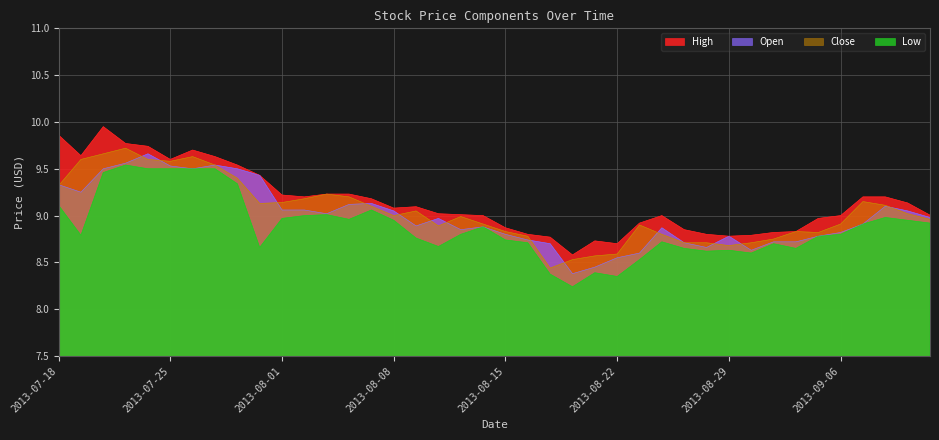

Reading left to right, transcribe all the data shown in this chart.

High: 2013-07-18=9.9	2013-07-19=9.6	2013-07-22=9.9	2013-07-23=9.8	2013-07-24=9.7	2013-07-25=9.6	2013-07-26=9.7	2013-07-29=9.6	2013-07-30=9.5	2013-07-31=9.4	2013-08-01=9.2	2013-08-02=9.2	2013-08-05=9.2	2013-08-06=9.2	2013-08-07=9.2	2013-08-08=9.1	2013-08-09=9.1	2013-08-12=9.0	2013-08-13=9.0	2013-08-14=9.0	2013-08-15=8.9	2013-08-16=8.8	2013-08-19=8.8	2013-08-20=8.6	2013-08-21=8.7	2013-08-22=8.7	2013-08-23=8.9	2013-08-26=9.0	2013-08-27=8.8	2013-08-28=8.8	2013-08-29=8.8	2013-08-30=8.8	2013-09-03=8.8	2013-09-04=8.8	2013-09-05=9.0	2013-09-06=9.0	2013-09-09=9.2	2013-09-10=9.2	2013-09-11=9.1	2013-09-12=9.0
Open: 2013-07-18=9.3	2013-07-19=9.2	2013-07-22=9.5	2013-07-23=9.6	2013-07-24=9.7	2013-07-25=9.5	2013-07-26=9.5	2013-07-29=9.5	2013-07-30=9.5	2013-07-31=9.4	2013-08-01=9.1	2013-08-02=9.1	2013-08-05=9.0	2013-08-06=9.1	2013-08-07=9.1	2013-08-08=9.1	2013-08-09=8.9	2013-08-12=9.0	2013-08-13=8.8	2013-08-14=8.9	2013-08-15=8.8	2013-08-16=8.7	2013-08-19=8.7	2013-08-20=8.4	2013-08-21=8.4	2013-08-22=8.6	2013-08-23=8.6	2013-08-26=8.9	2013-08-27=8.7	2013-08-28=8.7	2013-08-29=8.8	2013-08-30=8.6	2013-09-03=8.7	2013-09-04=8.7	2013-09-05=8.8	2013-09-06=8.8	2013-09-09=8.9	2013-09-10=9.1	2013-09-11=9.1	2013-09-12=9.0
Close: 2013-07-18=9.3	2013-07-19=9.6	2013-07-22=9.7	2013-07-23=9.7	2013-07-24=9.6	2013-07-25=9.6	2013-07-26=9.6	2013-07-29=9.5	2013-07-30=9.4	2013-07-31=9.1	2013-08-01=9.1	2013-08-02=9.2	2013-08-05=9.2	2013-08-06=9.2	2013-08-07=9.1	2013-08-08=9.0	2013-08-09=9.1	2013-08-12=8.9	2013-08-13=9.0	2013-08-14=8.9	2013-08-15=8.8	2013-08-16=8.8	2013-08-19=8.4	2013-08-20=8.5	2013-08-21=8.6	2013-08-22=8.6	2013-08-23=8.9	2013-08-26=8.8	2013-08-27=8.7	2013-08-28=8.7	2013-08-29=8.7	2013-08-30=8.7	2013-09-03=8.8	2013-09-04=8.8	2013-09-05=8.8	2013-09-06=8.9	2013-09-09=9.2	2013-09-10=9.1	2013-09-11=9.0	2013-09-12=9.0
Low: 2013-07-18=9.1	2013-07-19=8.8	2013-07-22=9.5	2013-07-23=9.5	2013-07-24=9.5	2013-07-25=9.5	2013-07-26=9.5	2013-07-29=9.5	2013-07-30=9.3	2013-07-31=8.7	2013-08-01=9.0	2013-08-02=9.0	2013-08-05=9.0	2013-08-06=9.0	2013-08-07=9.1	2013-08-08=8.9	2013-08-09=8.8	2013-08-12=8.7	2013-08-13=8.8	2013-08-14=8.9	2013-08-15=8.7	2013-08-16=8.7	2013-08-19=8.4	2013-08-20=8.2	2013-08-21=8.4	2013-08-22=8.3	2013-08-23=8.5	2013-08-26=8.7	2013-08-27=8.7	2013-08-28=8.6	2013-08-29=8.6	2013-08-30=8.6	2013-09-03=8.7	2013-09-04=8.7	2013-09-05=8.8	2013-09-06=8.8	2013-09-09=8.9	2013-09-10=9.0	2013-09-11=8.9	2013-09-12=8.9